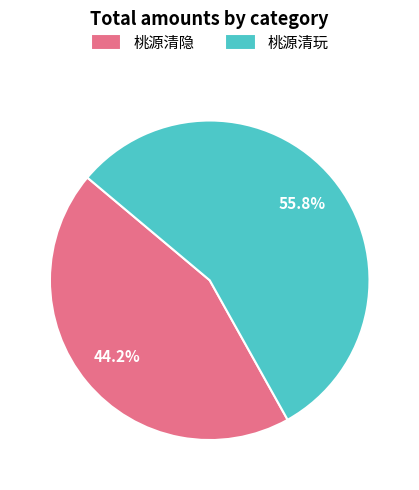

Which category has the smallest portion of the pie?

桃源清隐